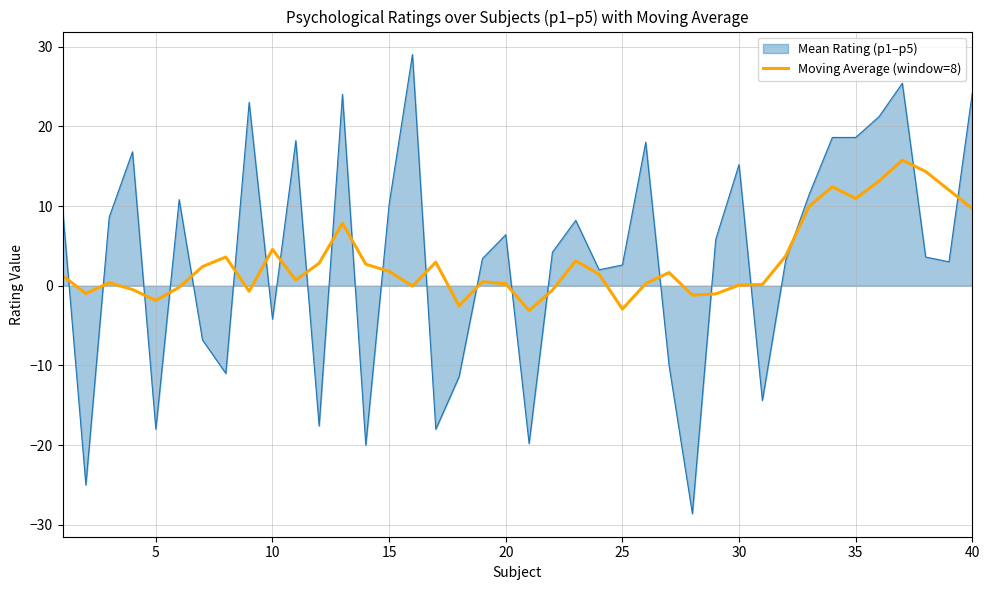

List the series in order of their peak value, lowest first.

Moving Average (window=8), Mean Rating (p1–p5)